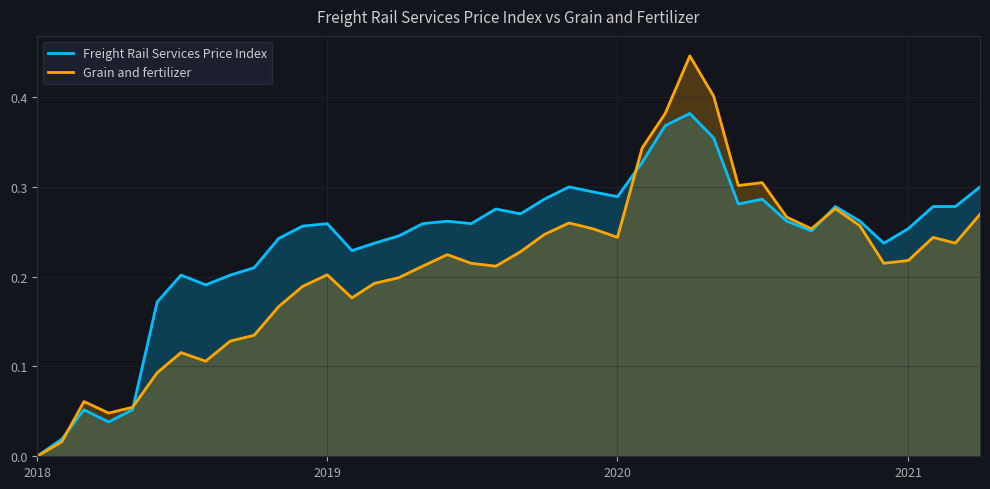

Rank the series by their maximum value, from highest to lowest.

Grain and fertilizer, Freight Rail Services Price Index